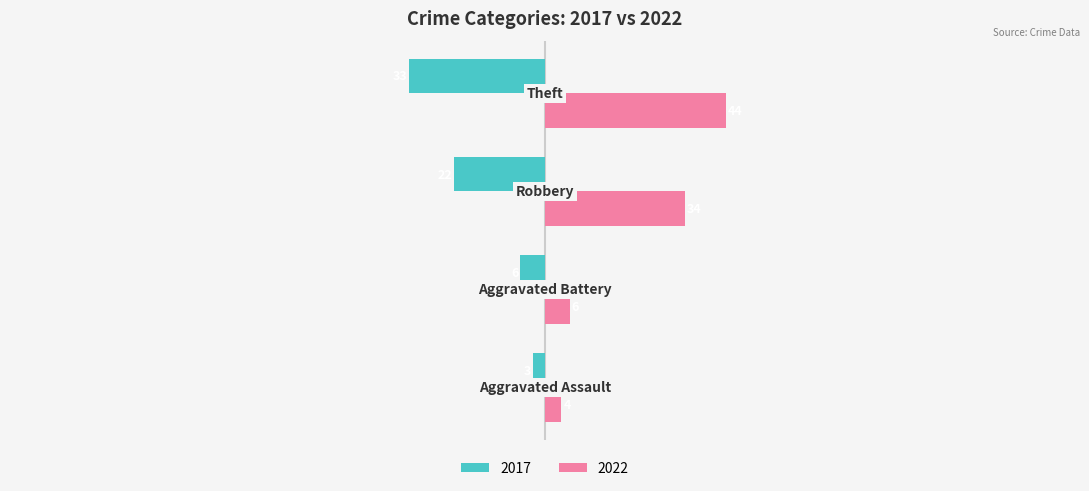

What is the smallest value displayed?

-33